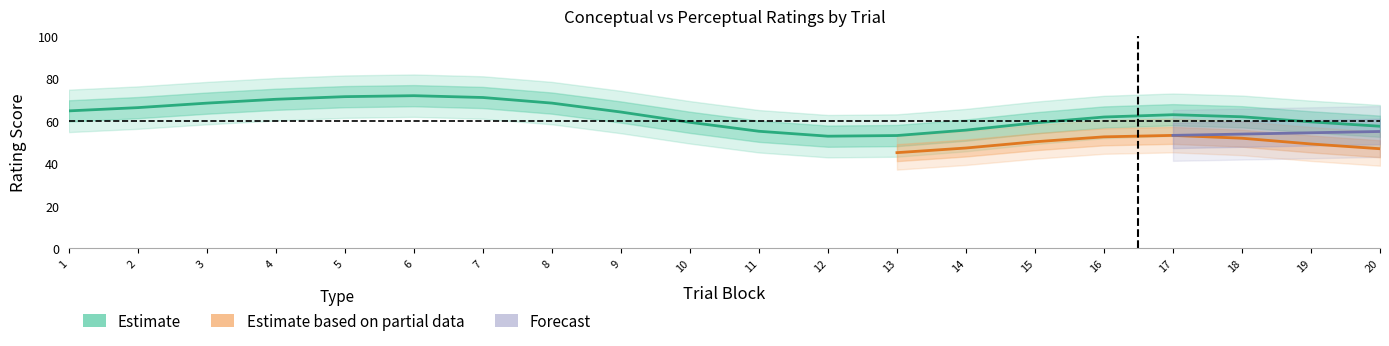

Does the chart display data point markers on the line(s)?

No